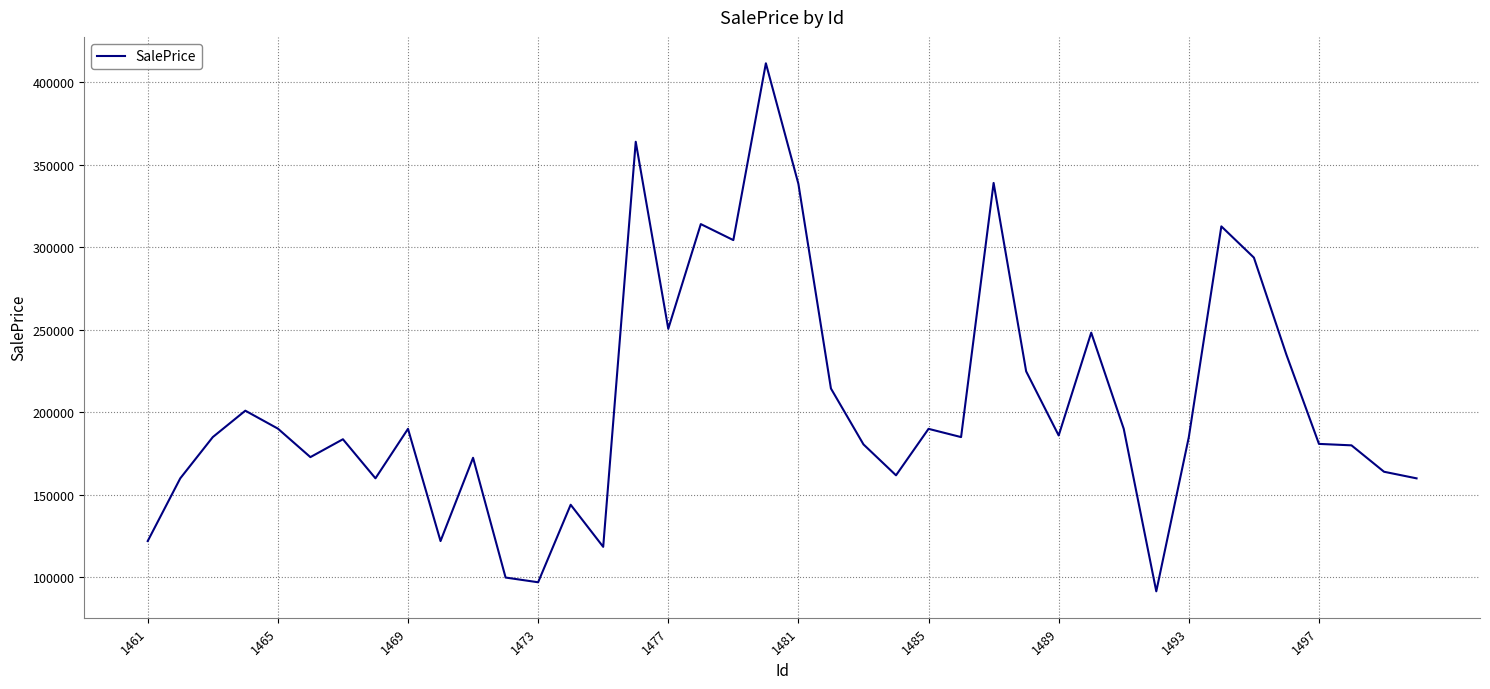

What is the difference between the maximum and minimum values?

319965.6